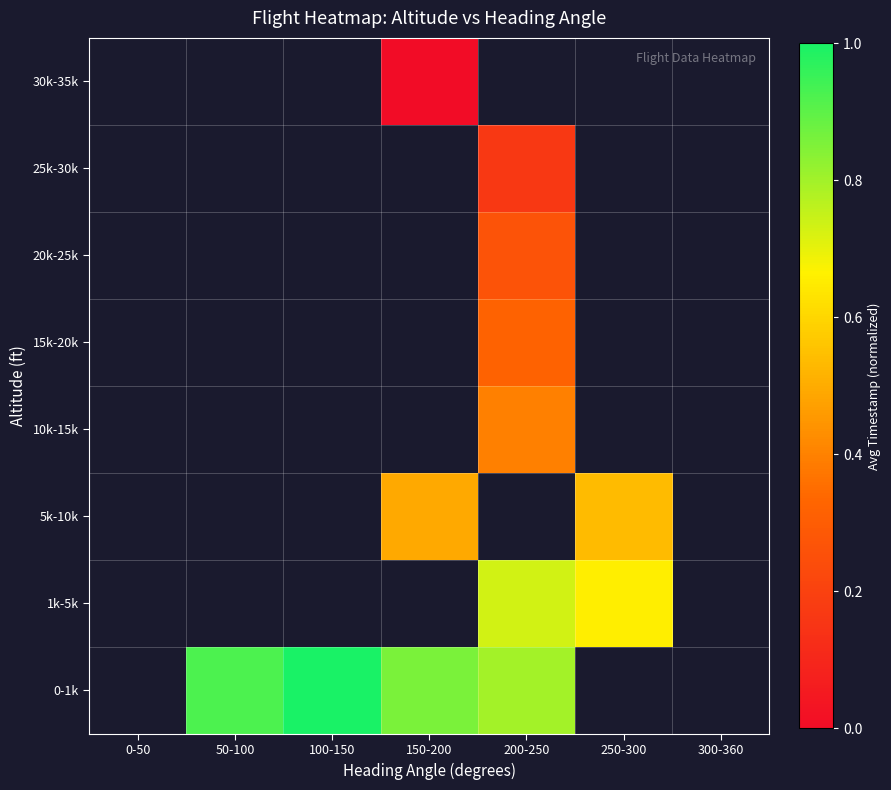

Rank the categories by 15k-20k value from lowest to highest.

0-50, 50-100, 100-150, 150-200, 200-250, 250-300, 300-360